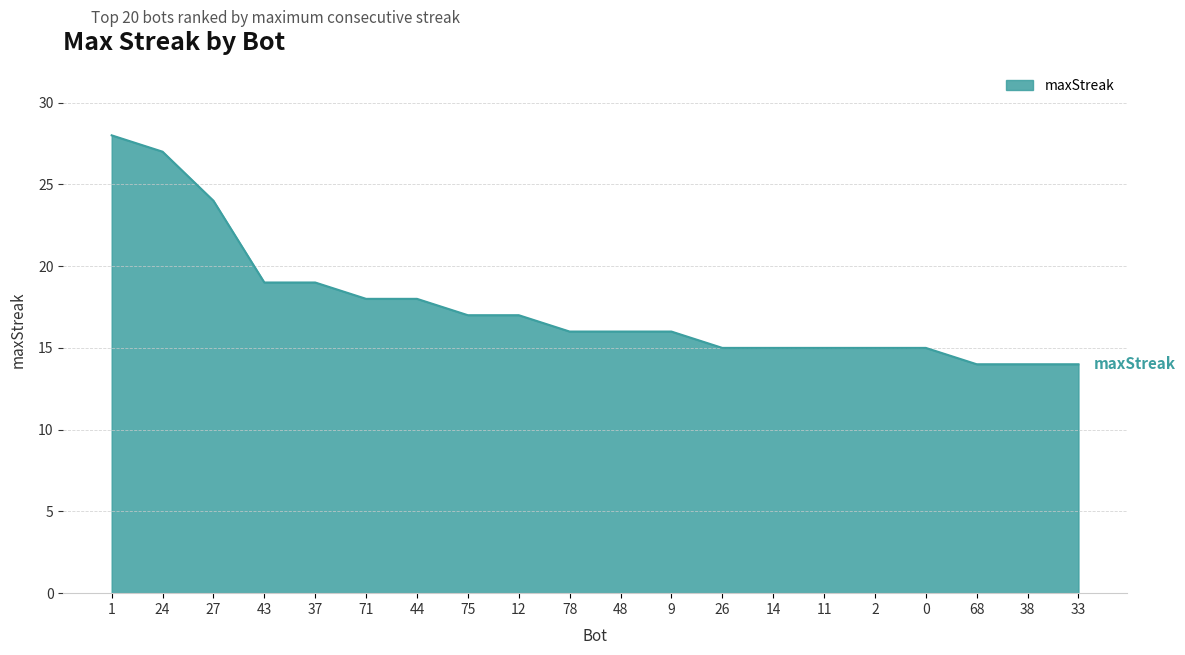

Is it true that the value at 1 is 43?

False